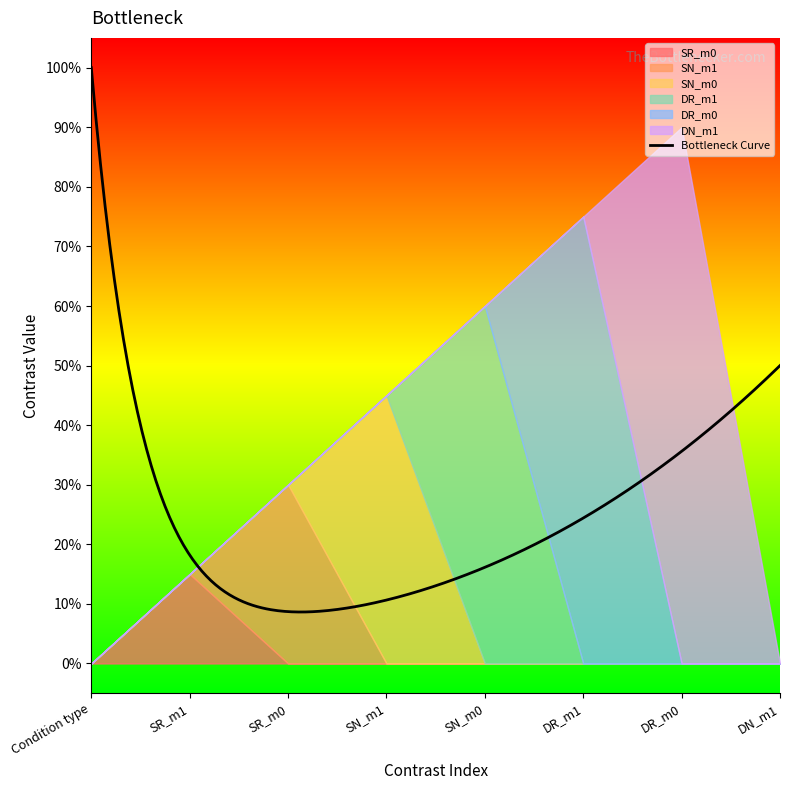

At DR_m1, list the series in order from largest to smallest.

DR_m0, SR_m0, SN_m1, SN_m0, DR_m1, DN_m1